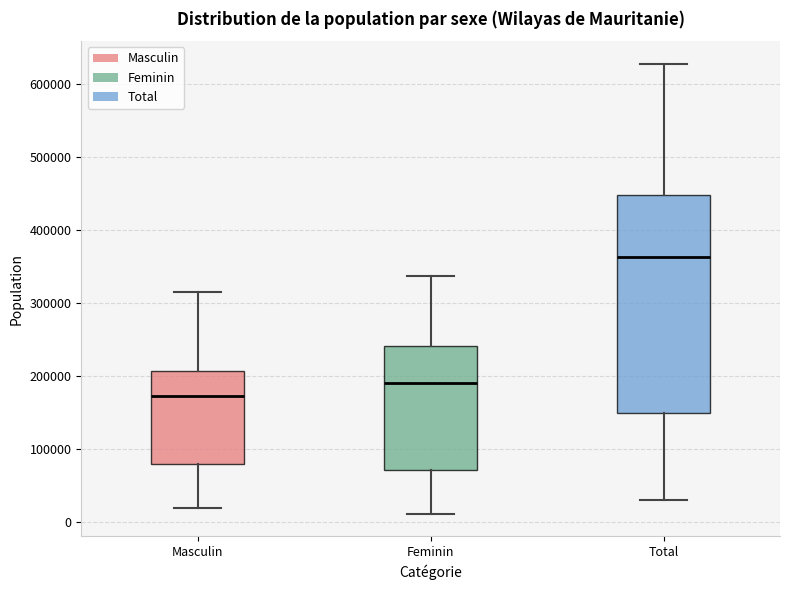

Reading left to right, read every box against the y-axis: the position of its median line, the range the box covers, and the ends of its whiskers. The values are not printed on the chart, so give them approximately, as read against the axis.

Masculin: median 170000, box 80000 to 210000, whiskers 20000 to 320000
Feminin: median 190000, box 70000 to 240000, whiskers 10000 to 340000
Total: median 360000, box 150000 to 450000, whiskers 30000 to 630000